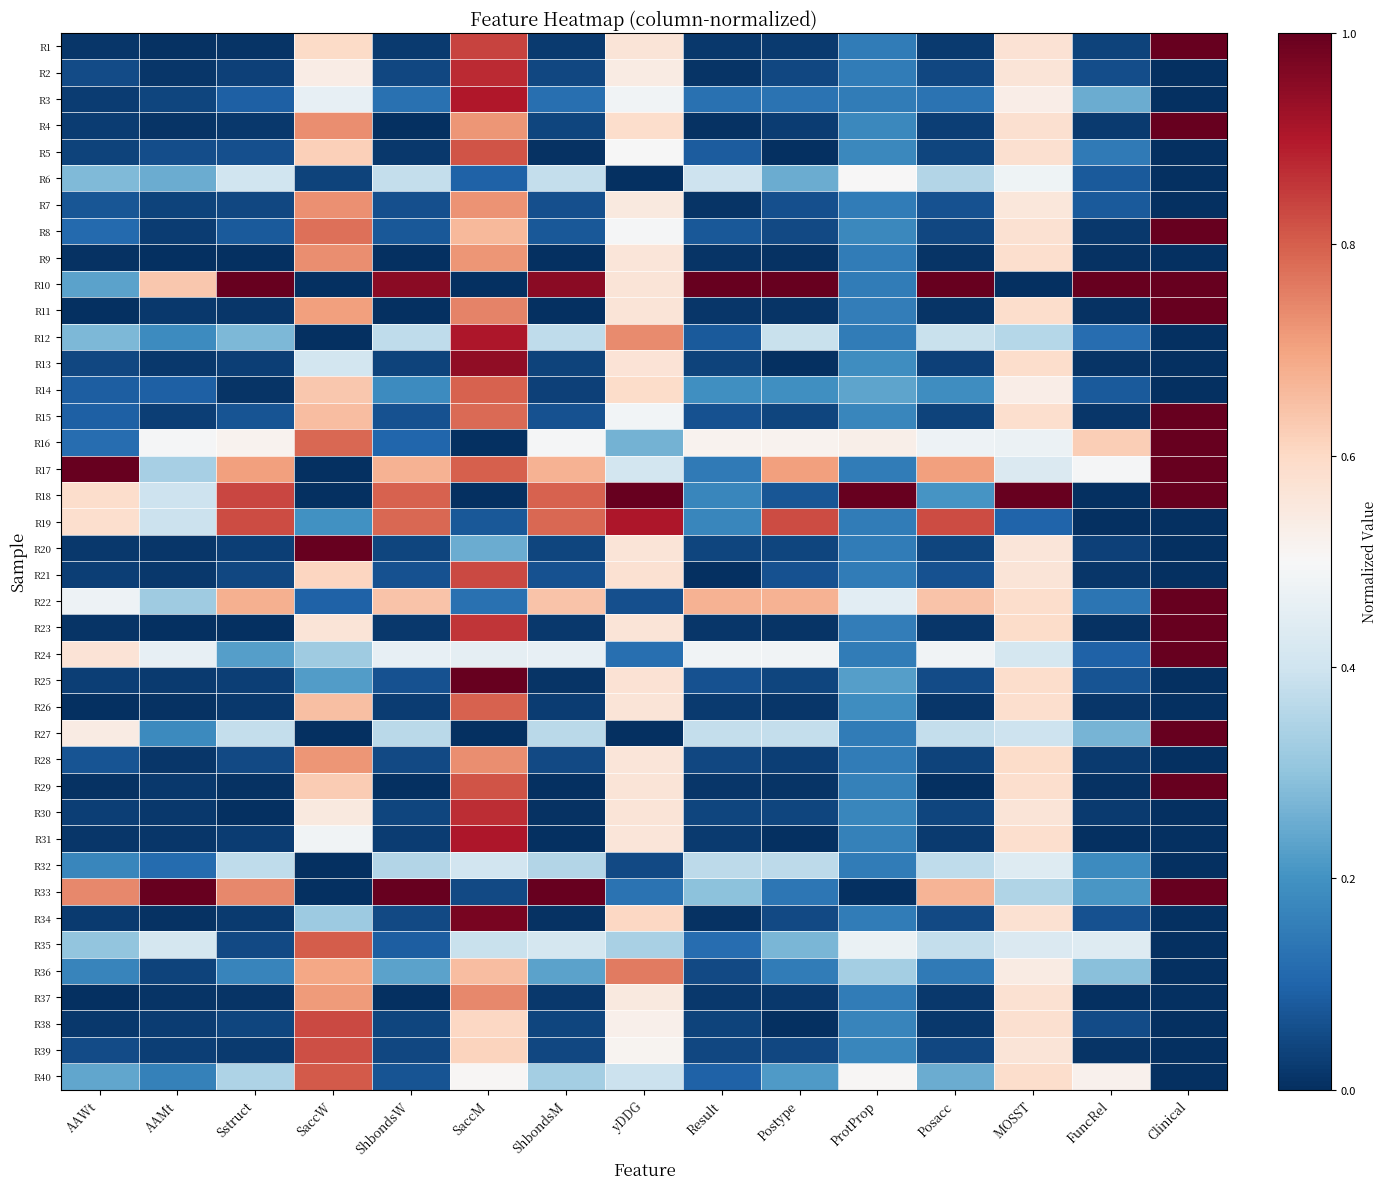

What is the spread (max minus min) of values at ShbondsW?

1.0